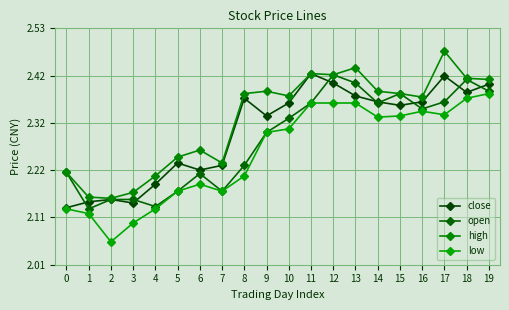

How many categories are shown in the chart?

20